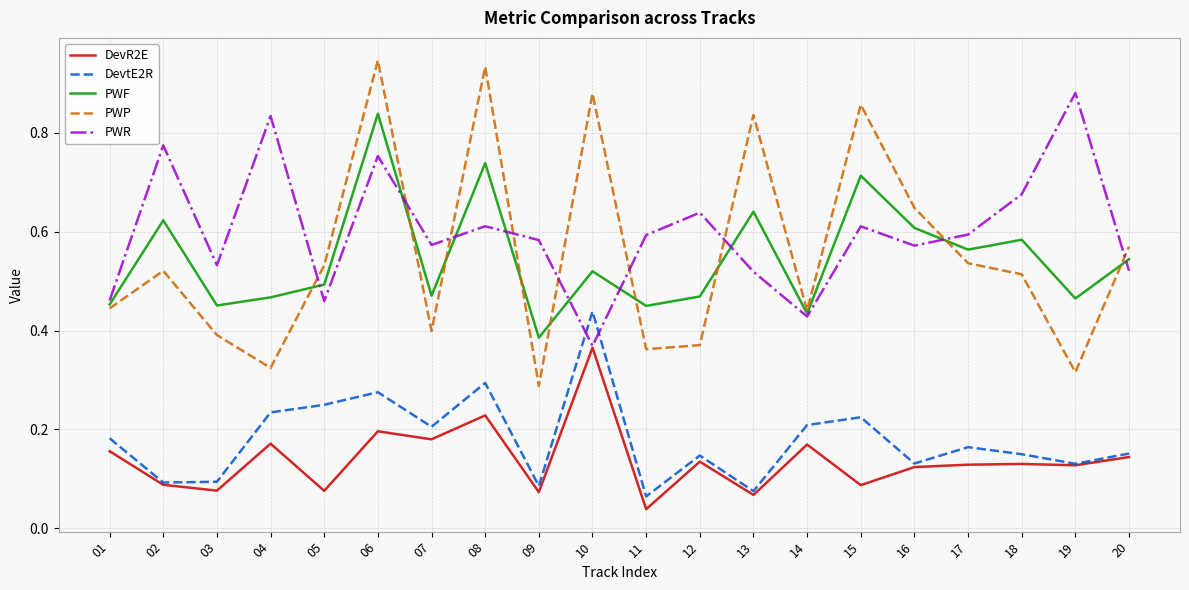

What is the total value across all series at 20?

1.9